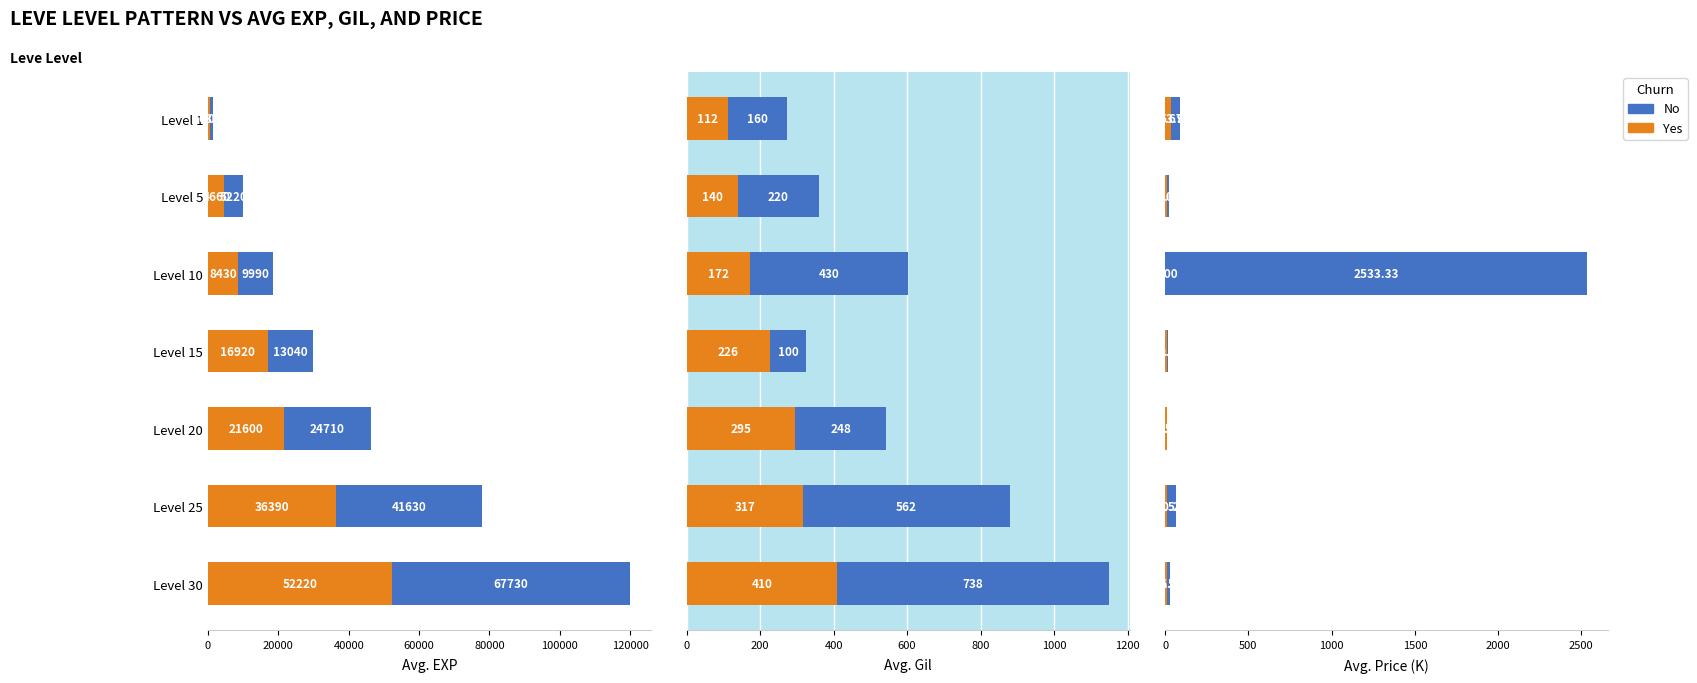

Which series has the largest total across all categories?

No